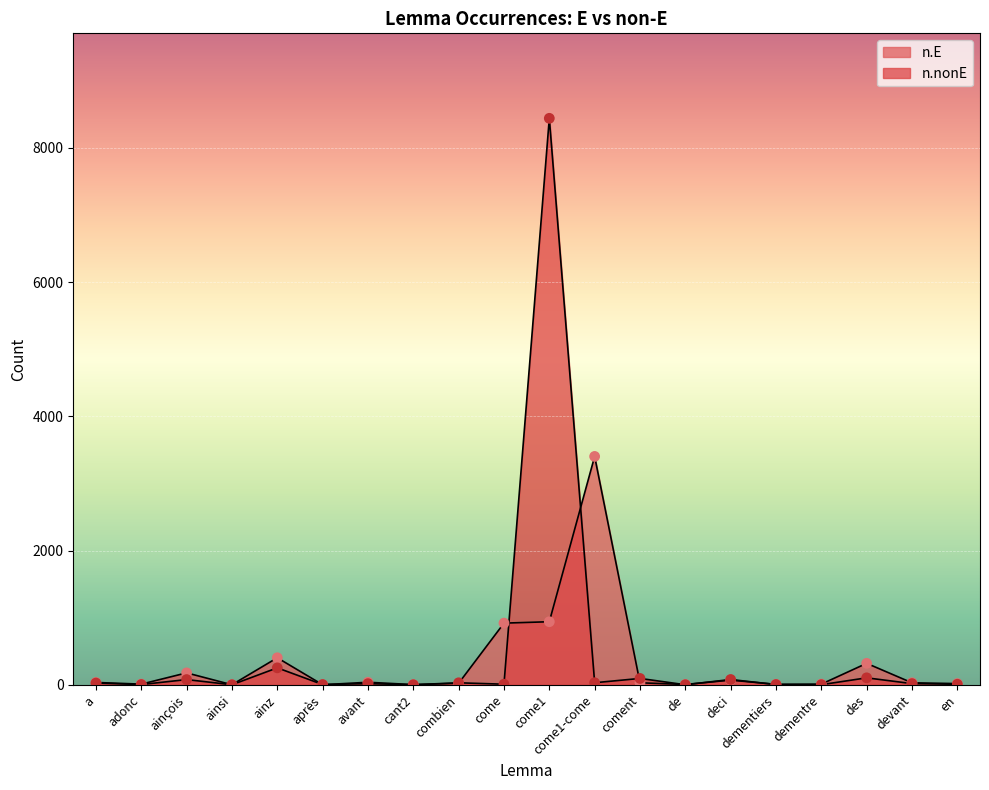

Which series has the largest total across all categories?

n.nonE